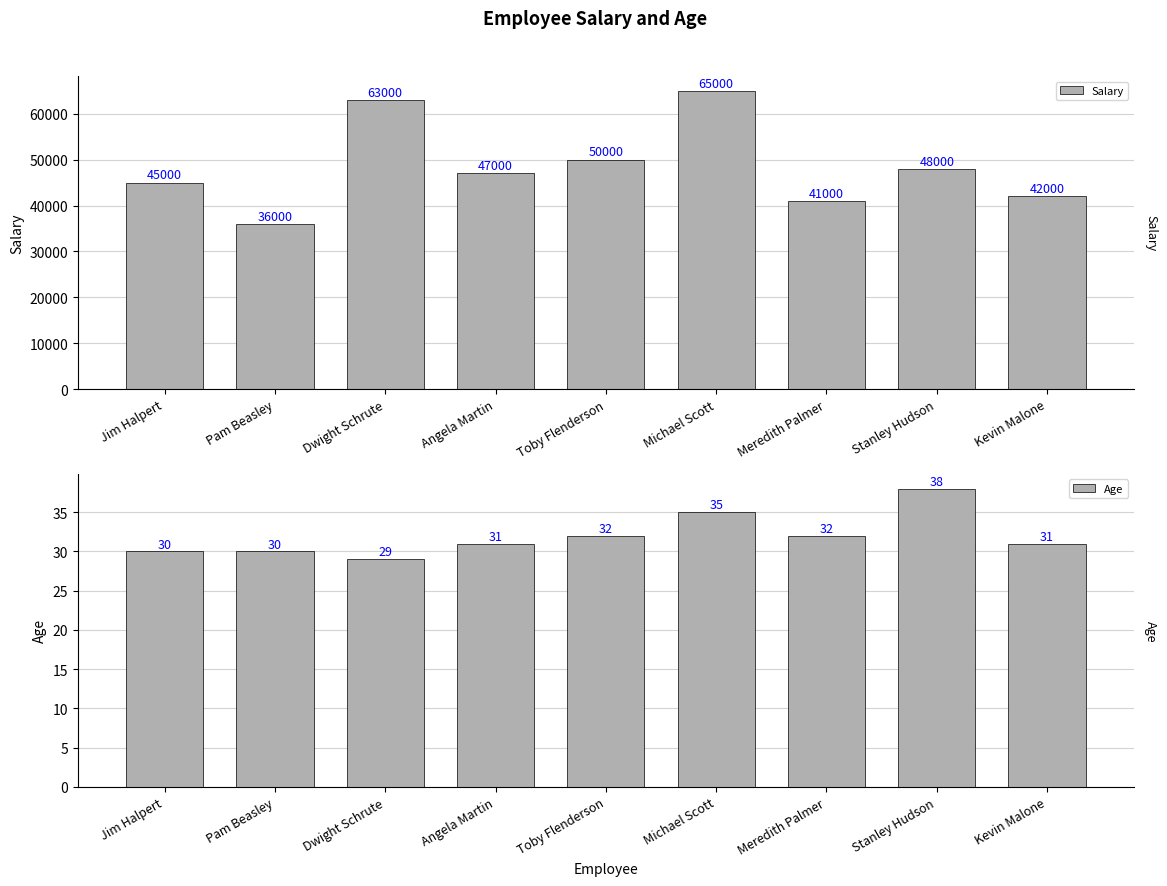

How many values in the Age series are below 31?

3